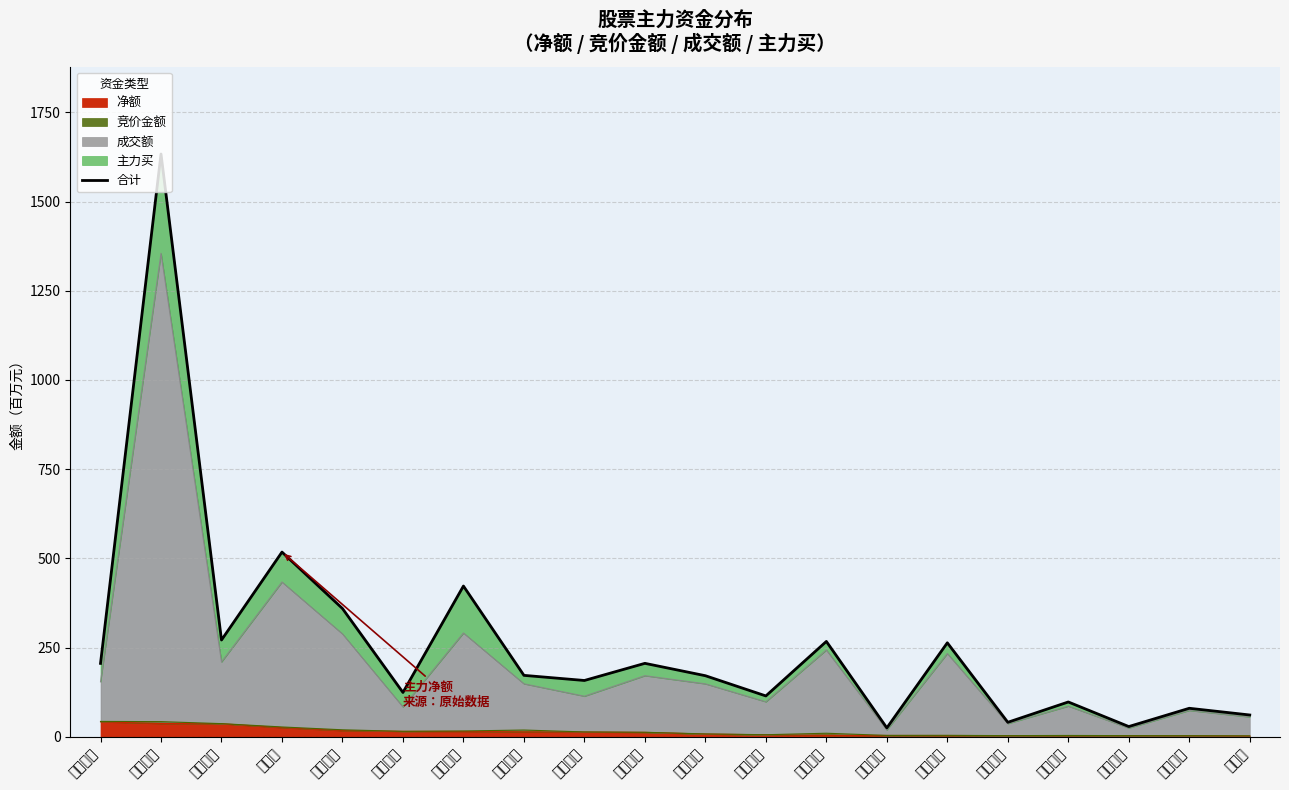

The chart shows a value of 23.5 at 中国海诚. True or false?

False